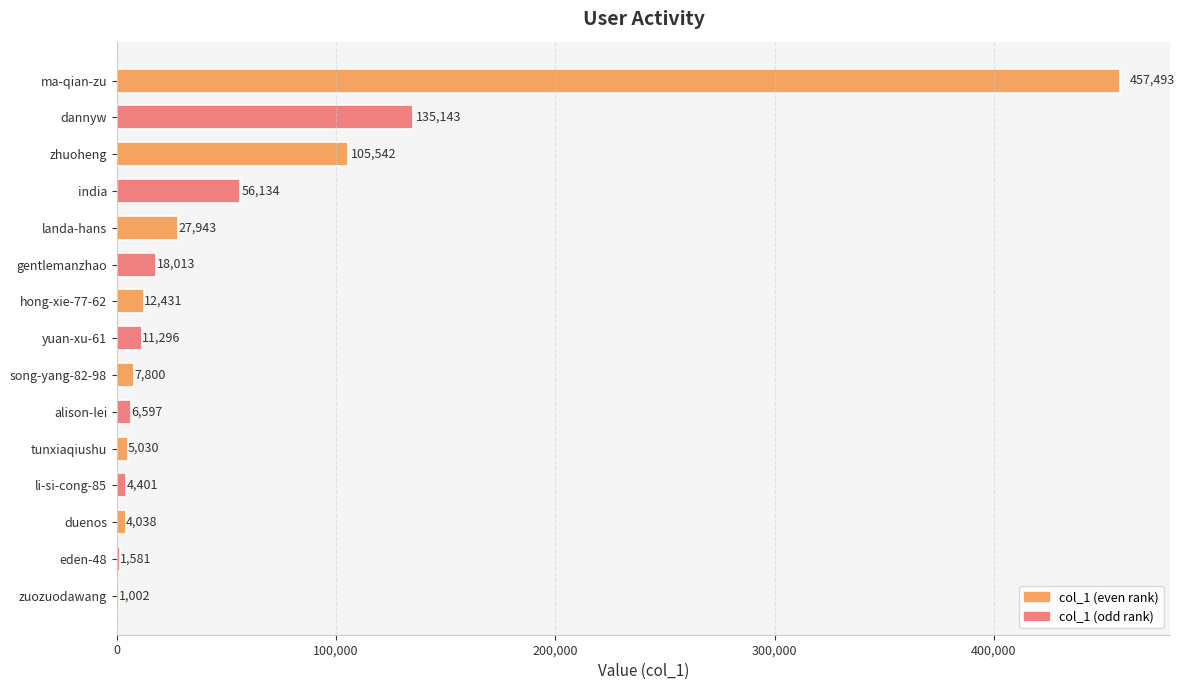

The value at song-yang-82-98 is 7800. True or false?

True